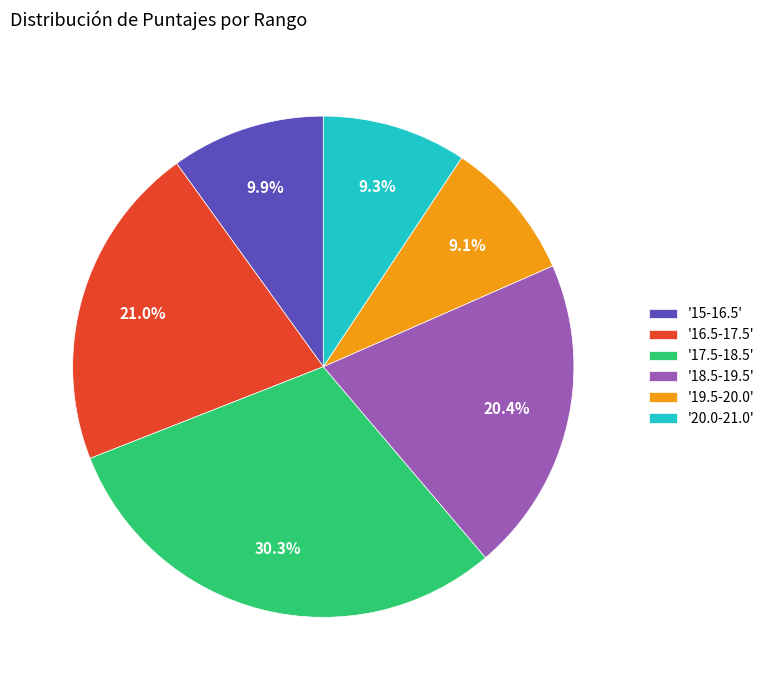

How much of the chart is everything except '19.5-20.0'?

90.9%